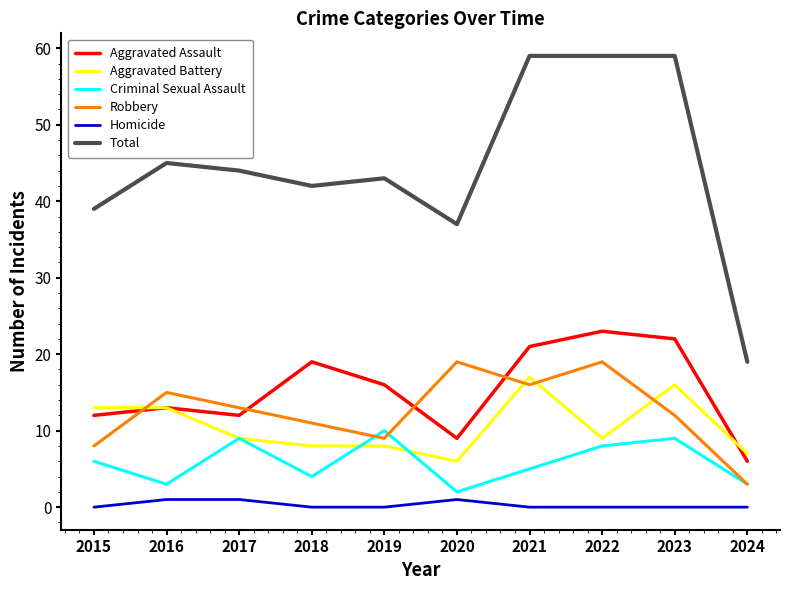

What is the maximum value shown in the chart?

59